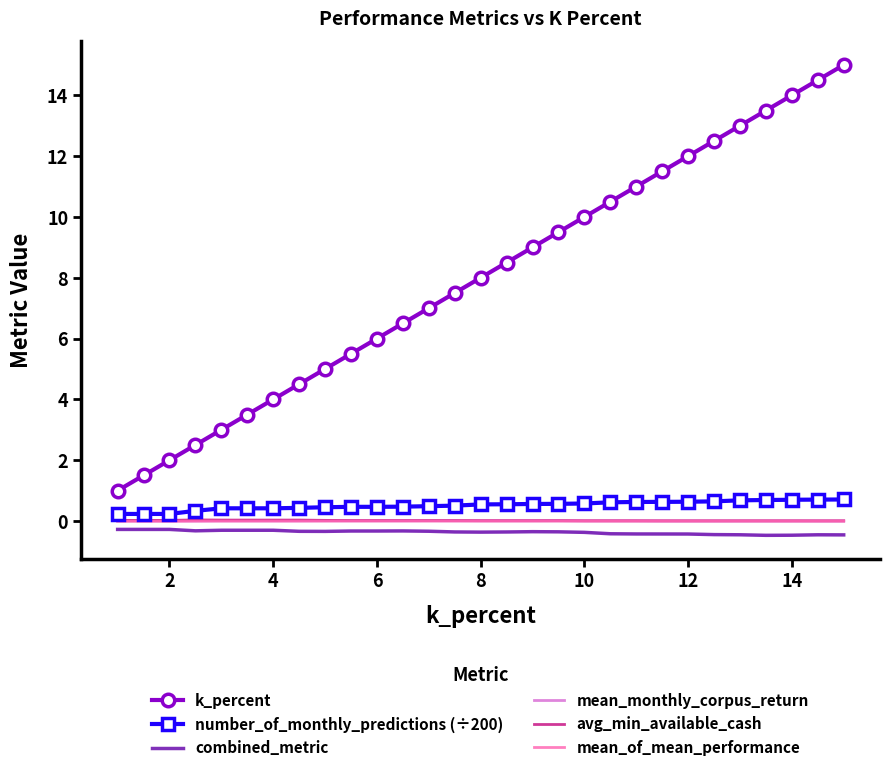

What is the maximum value shown in the chart?

15.0